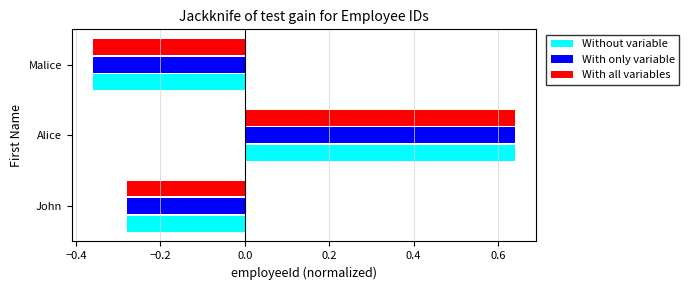

At which category does the chart reach its peak across all series?

Alice